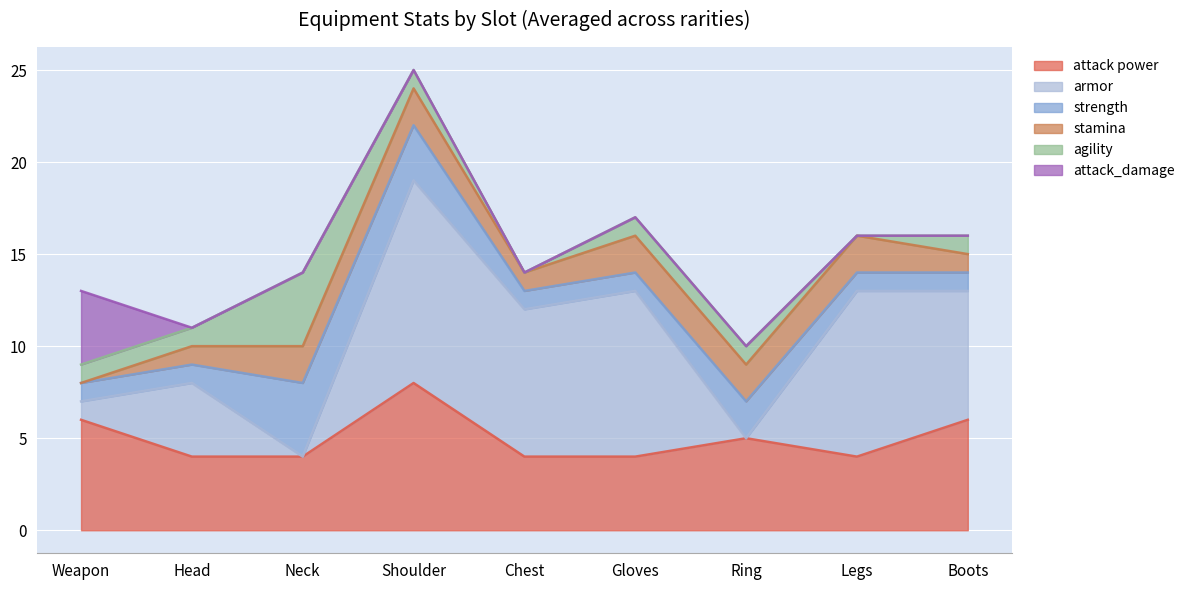

True or false: agility has a value of 1 at Ring.

True